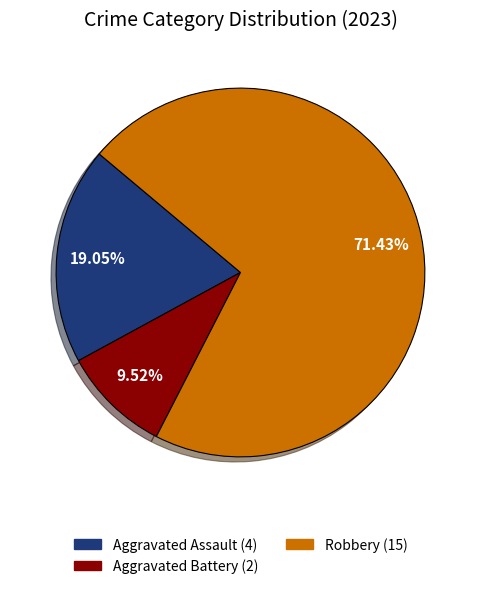

Does any single category account for the majority?

Yes